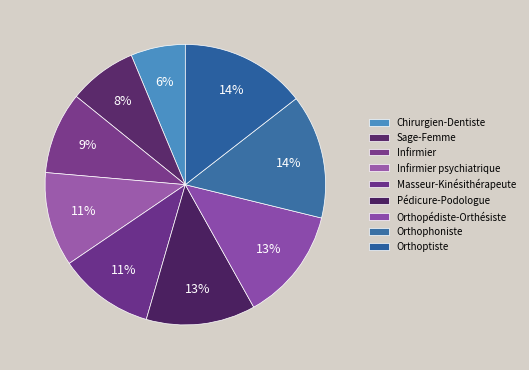

Is there a majority slice in this chart?

No